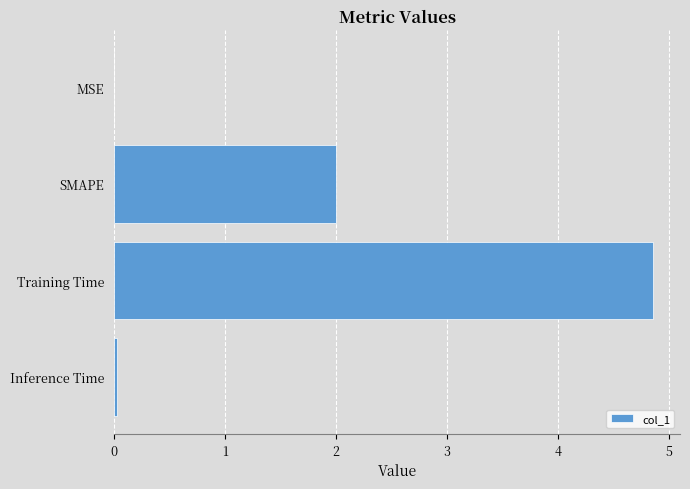

How many series are shown in this chart?

1